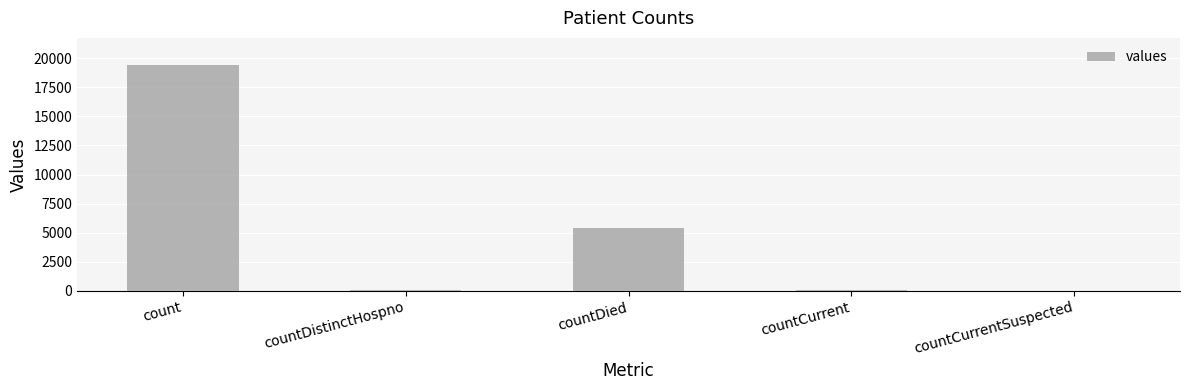

What is the sum of all values?

24875